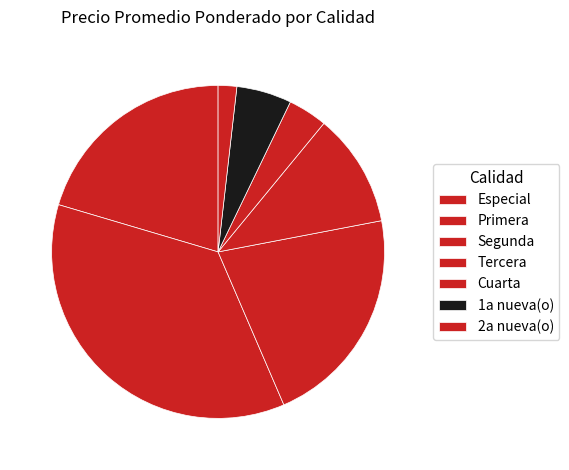

What is the smallest slice in the pie chart?

2a nueva(o)